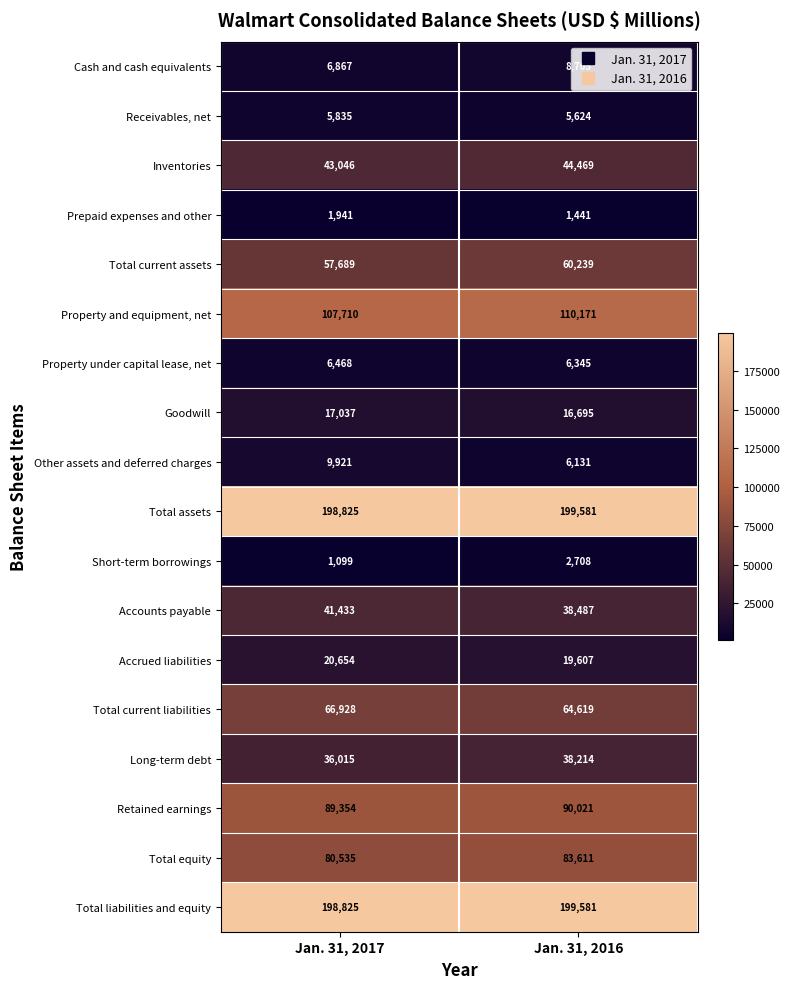

What is the sum of all Long-term debt values?

74229